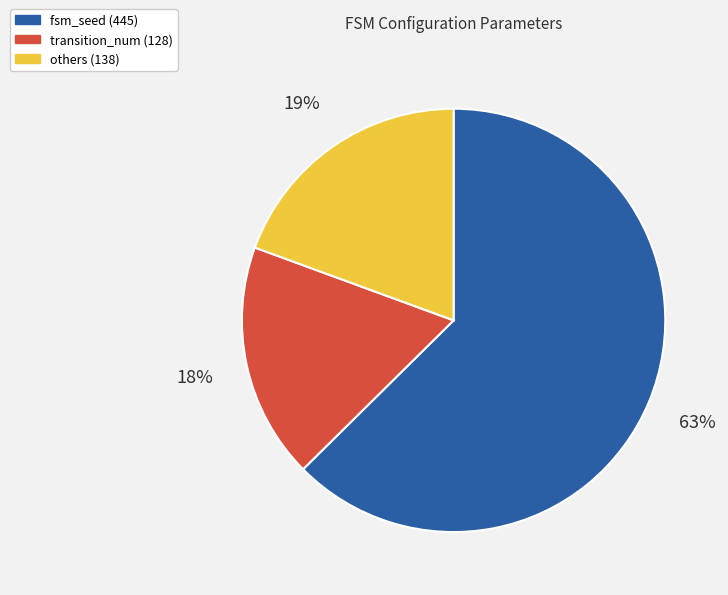

To the nearest percent, what is the average slice percentage?

33%